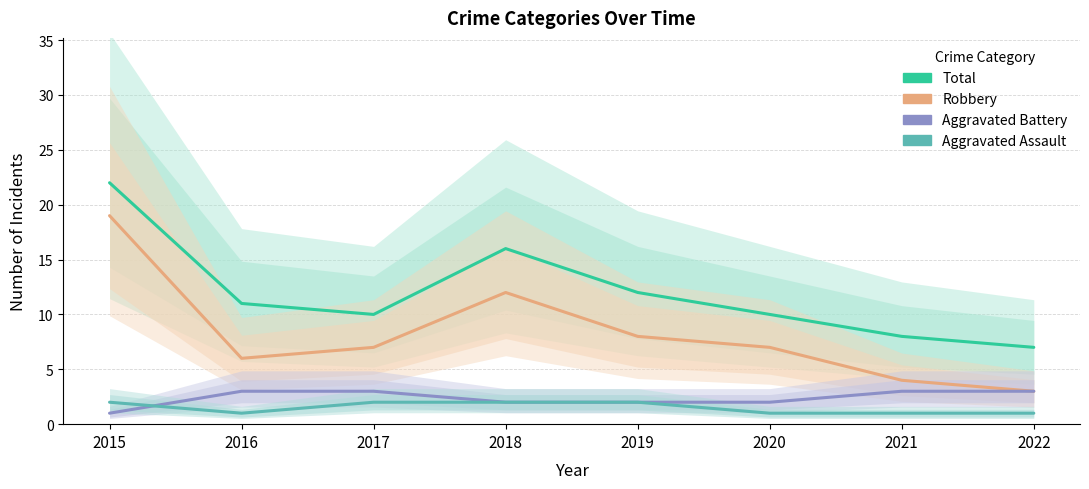

The value of Aggravated Battery at 2021 is 1. True or false?

False